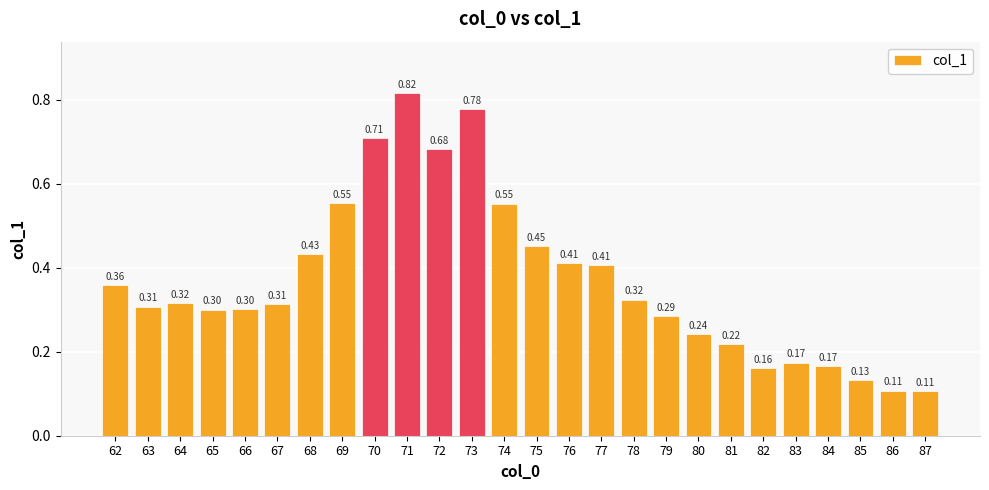

How many categories are shown in the chart?

26